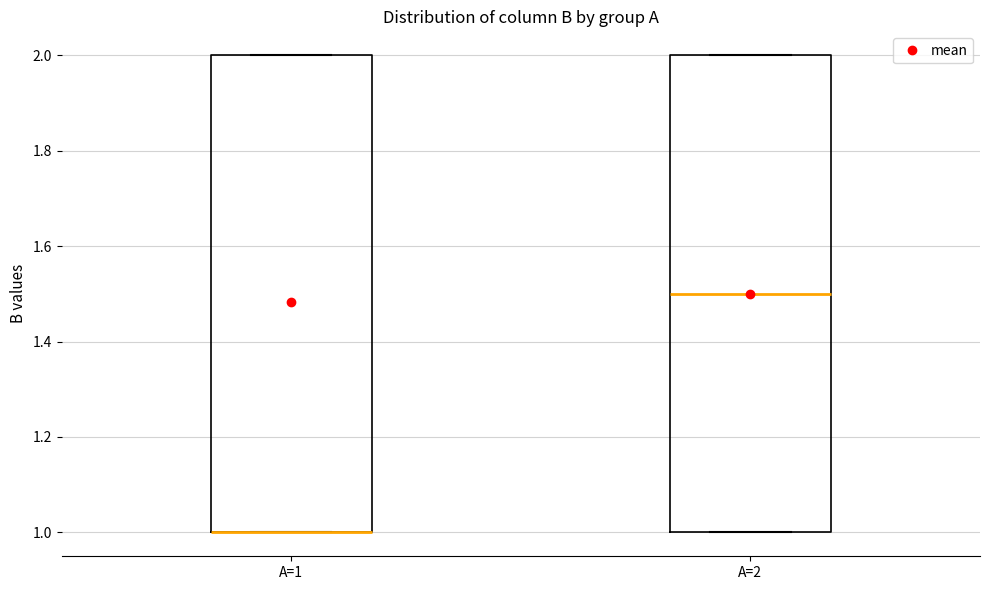

Reading left to right, transcribe this box plot: for each box, give where its median line is, the range the box spans, and where its two whiskers end, as read against the y-axis. The values are not printed on the chart, so give them approximately, as read against the axis.

A=1: median 1.0 (drawn on the box's lower edge), box 1.0 to 2.0, whiskers 1.0 to 2.0
A=2: median 1.5, box 1.0 to 2.0, whiskers 1.0 to 2.0